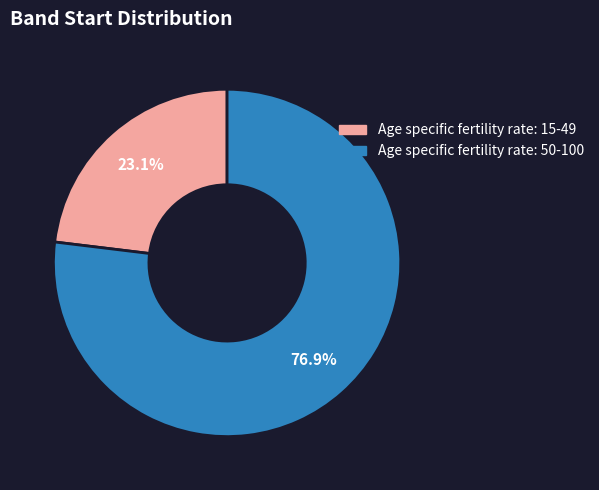

Rank the categories by value from lowest to highest.

Age specific fertility rate: 15-49, Age specific fertility rate: 50-100